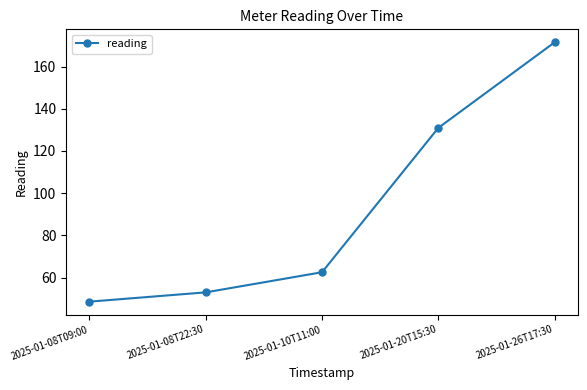

How many lines are shown in the chart?

1